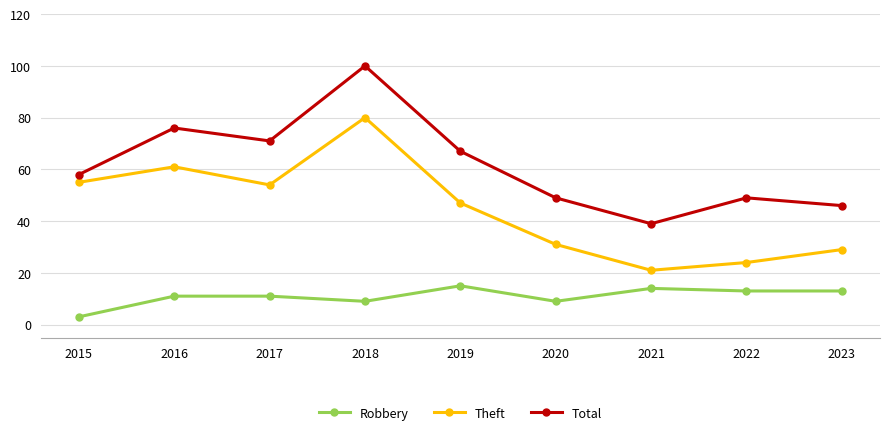

True or false: Total and Robbery cross at least once.

False